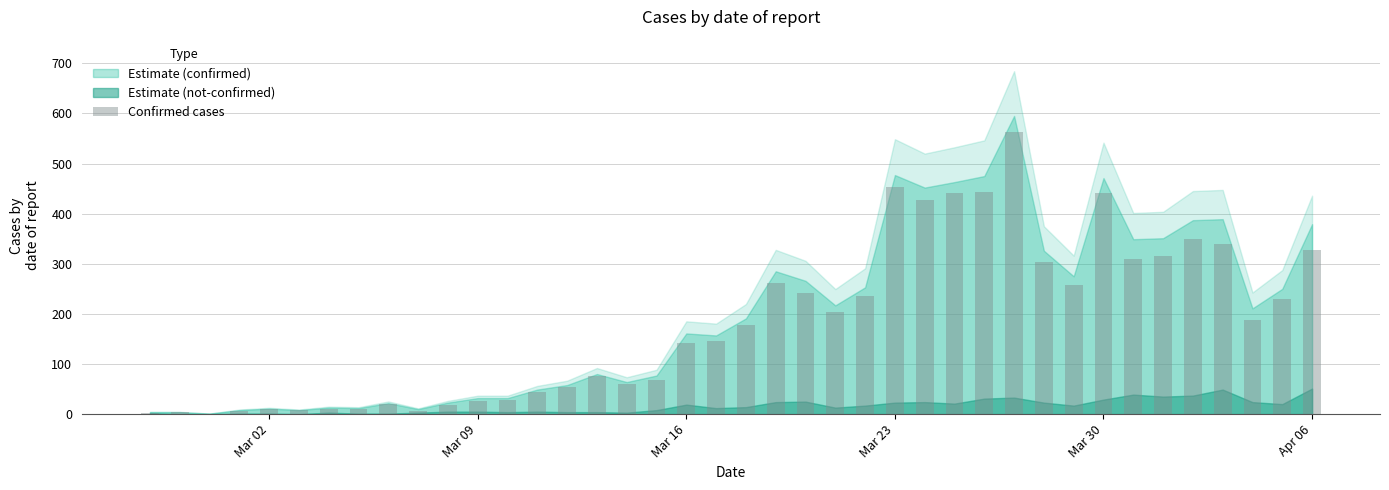

What is the greatest value displayed?

562